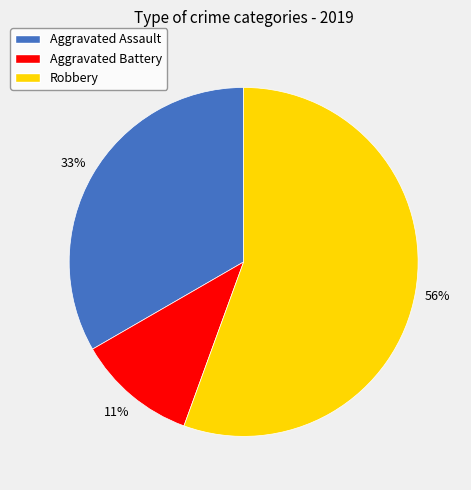

Count the number of slices in the pie.

3